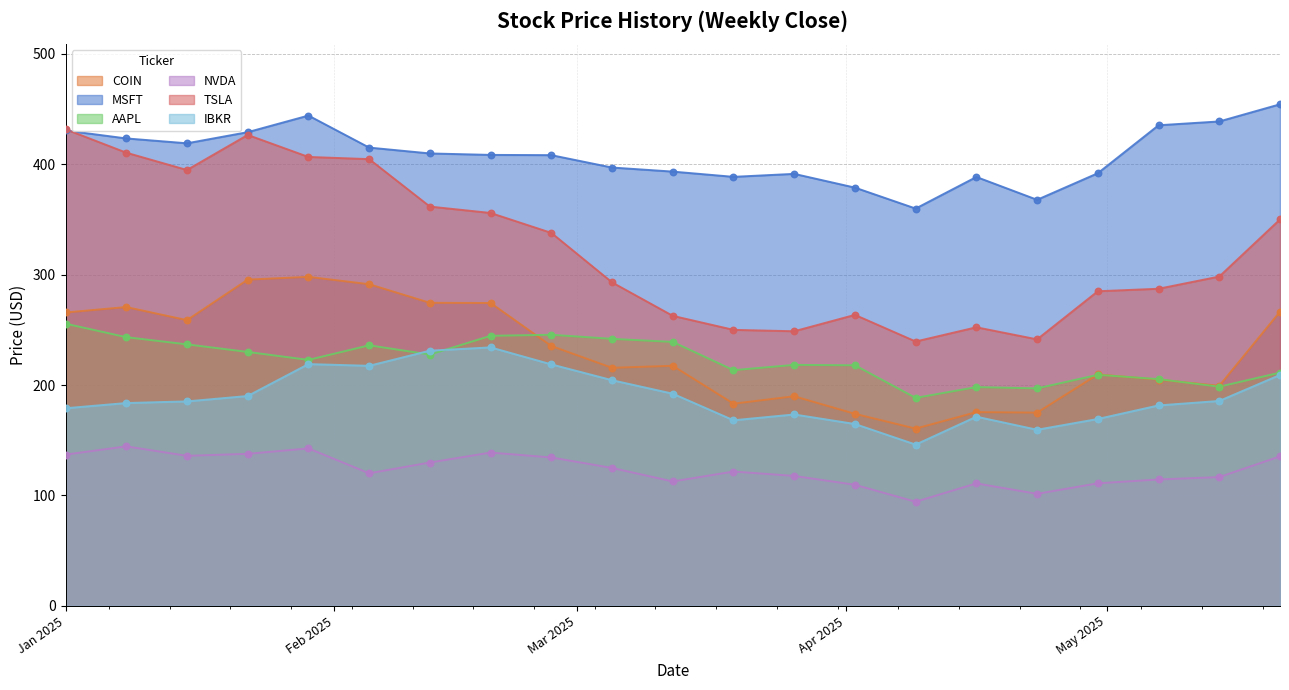

Which series has the widest spread of Y values?

TSLA